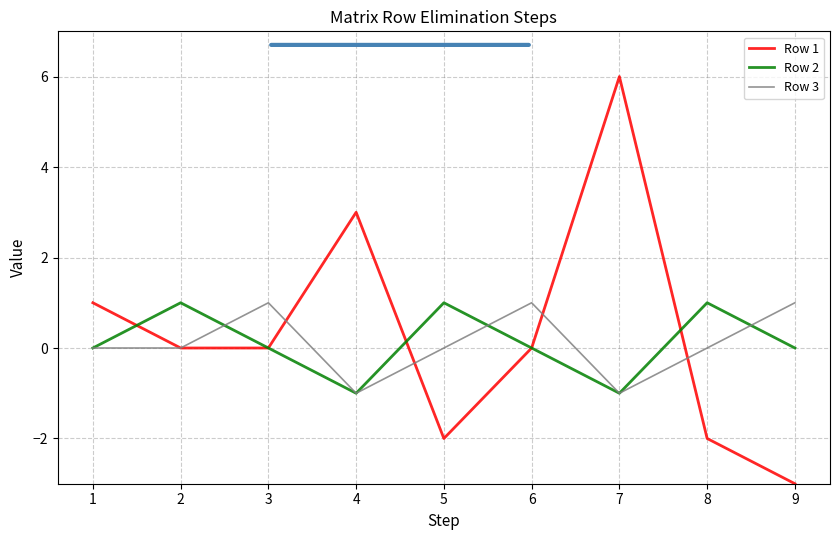

What is the difference between the highest and lowest values at 6?

1